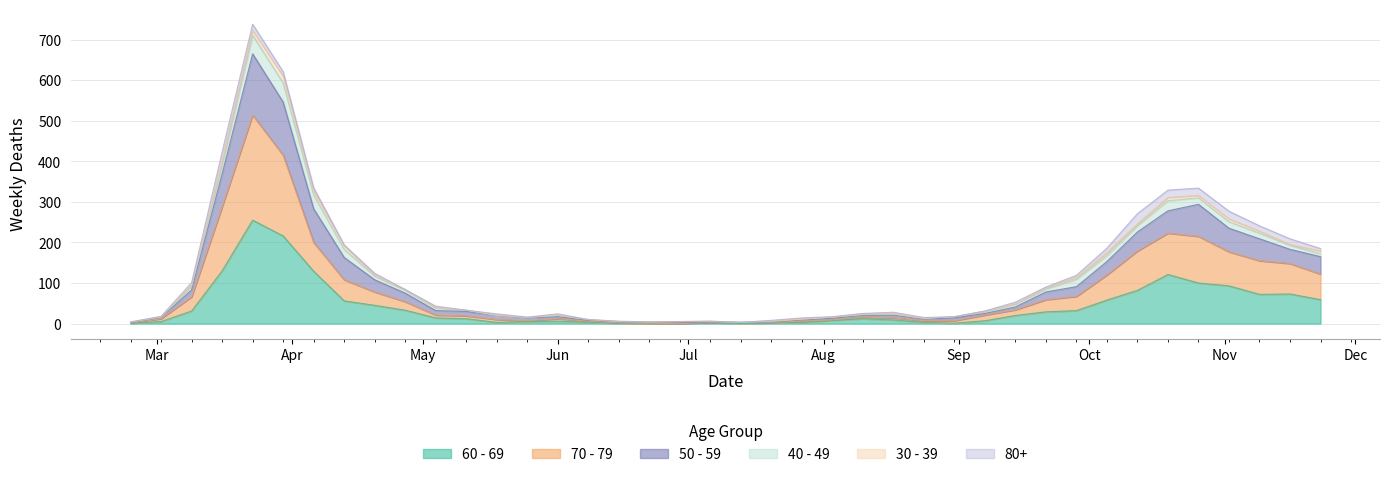

Read the 60 - 69 value at 2020-06-08, to the nearest 5.

5